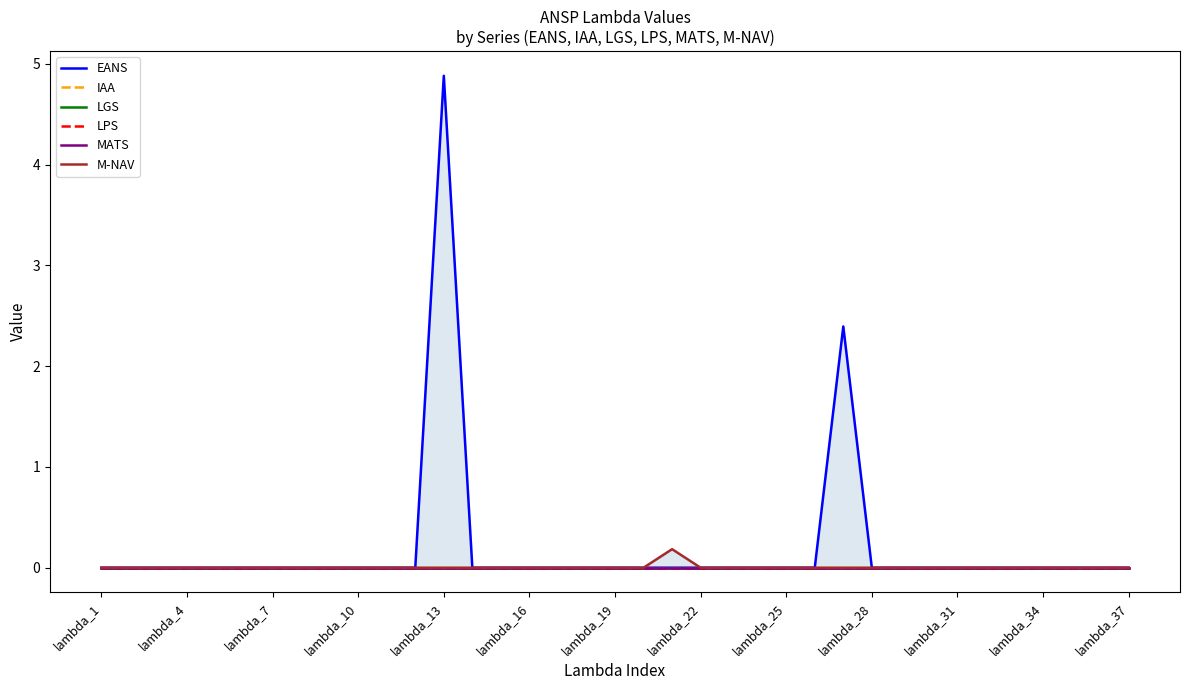

True or false: M-NAV and IAA intersect in this chart.

False